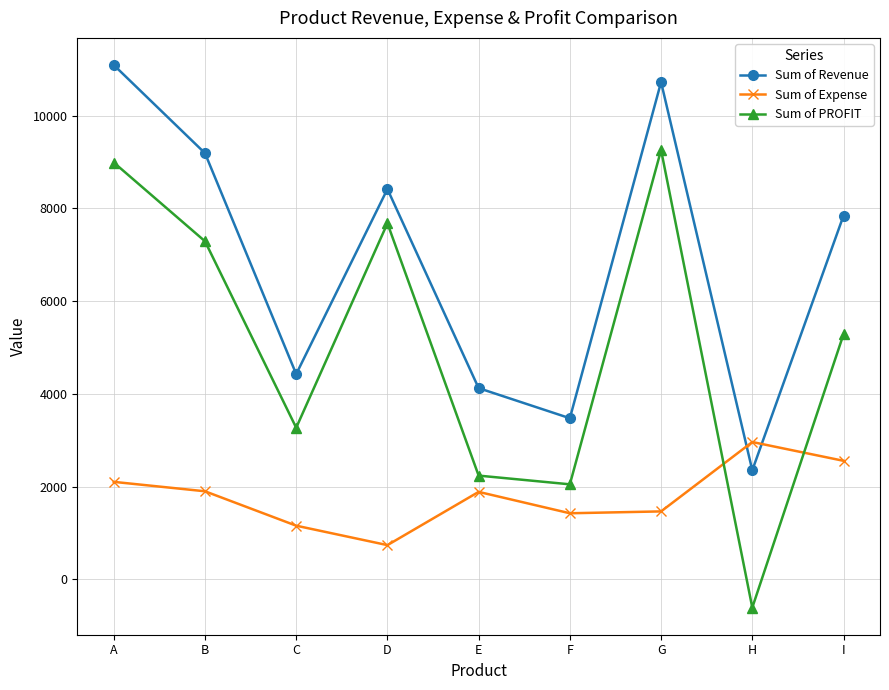

Is it true that Sum of Expense equals 738 at D?

True